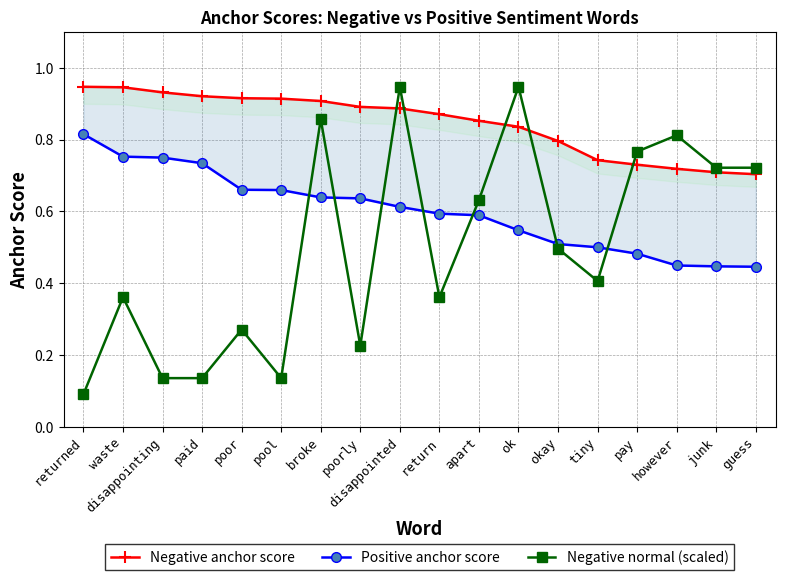

Does the chart display data point markers on the line(s)?

Yes